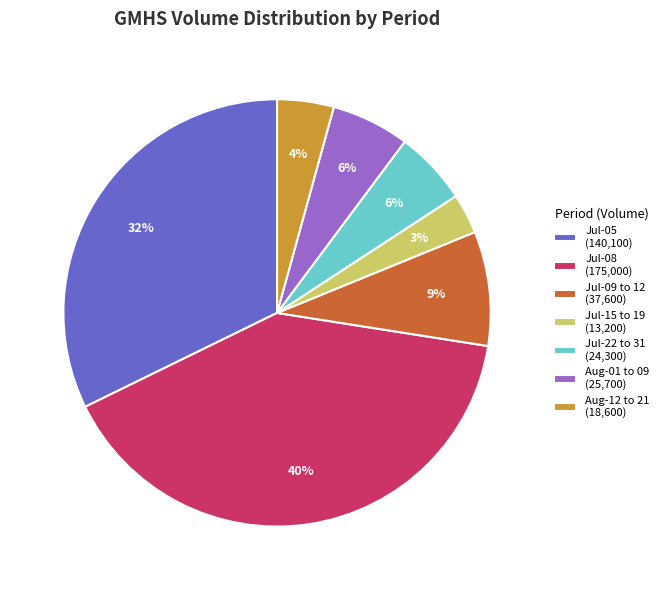

Combined, do Aug-01 to 09 (25,700) and Aug-12 to 21 (18,600) account for over 50%?

No